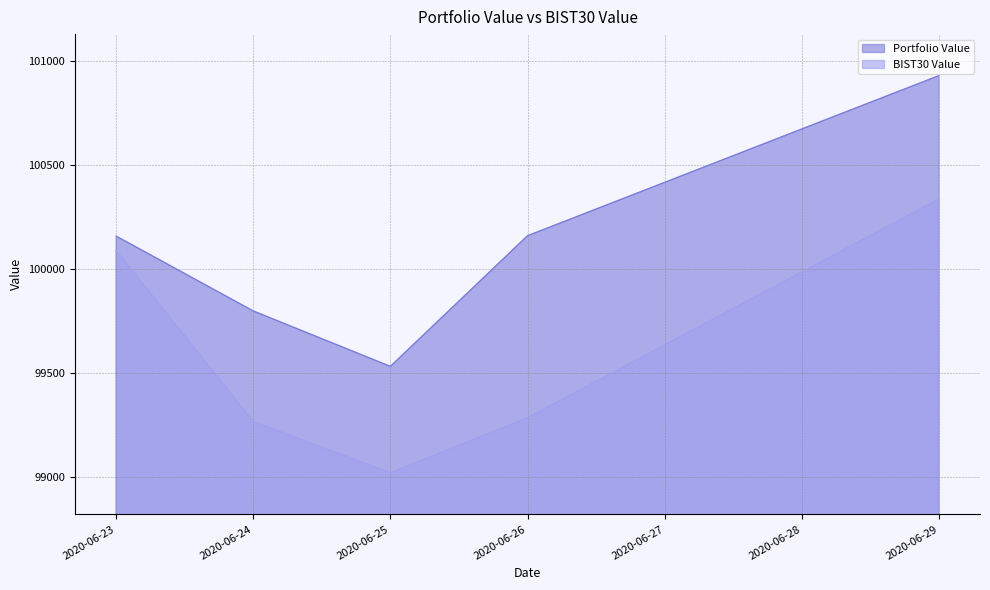

True or false: Portfolio Value and BIST30 Value cross at least once.

False